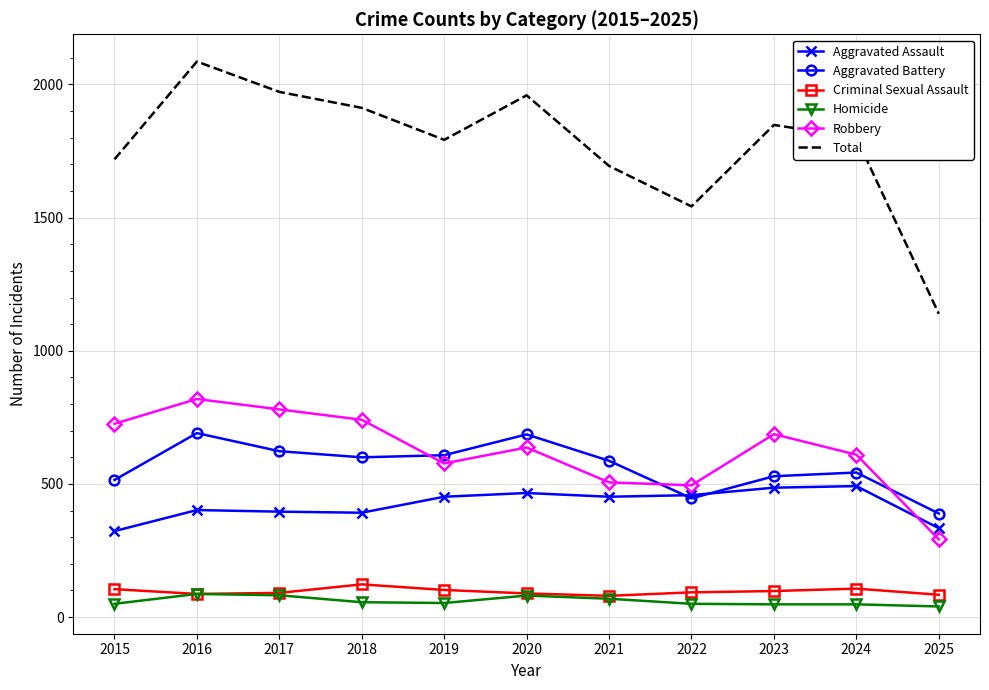

True or false: Aggravated Assault and Robbery intersect in this chart.

True